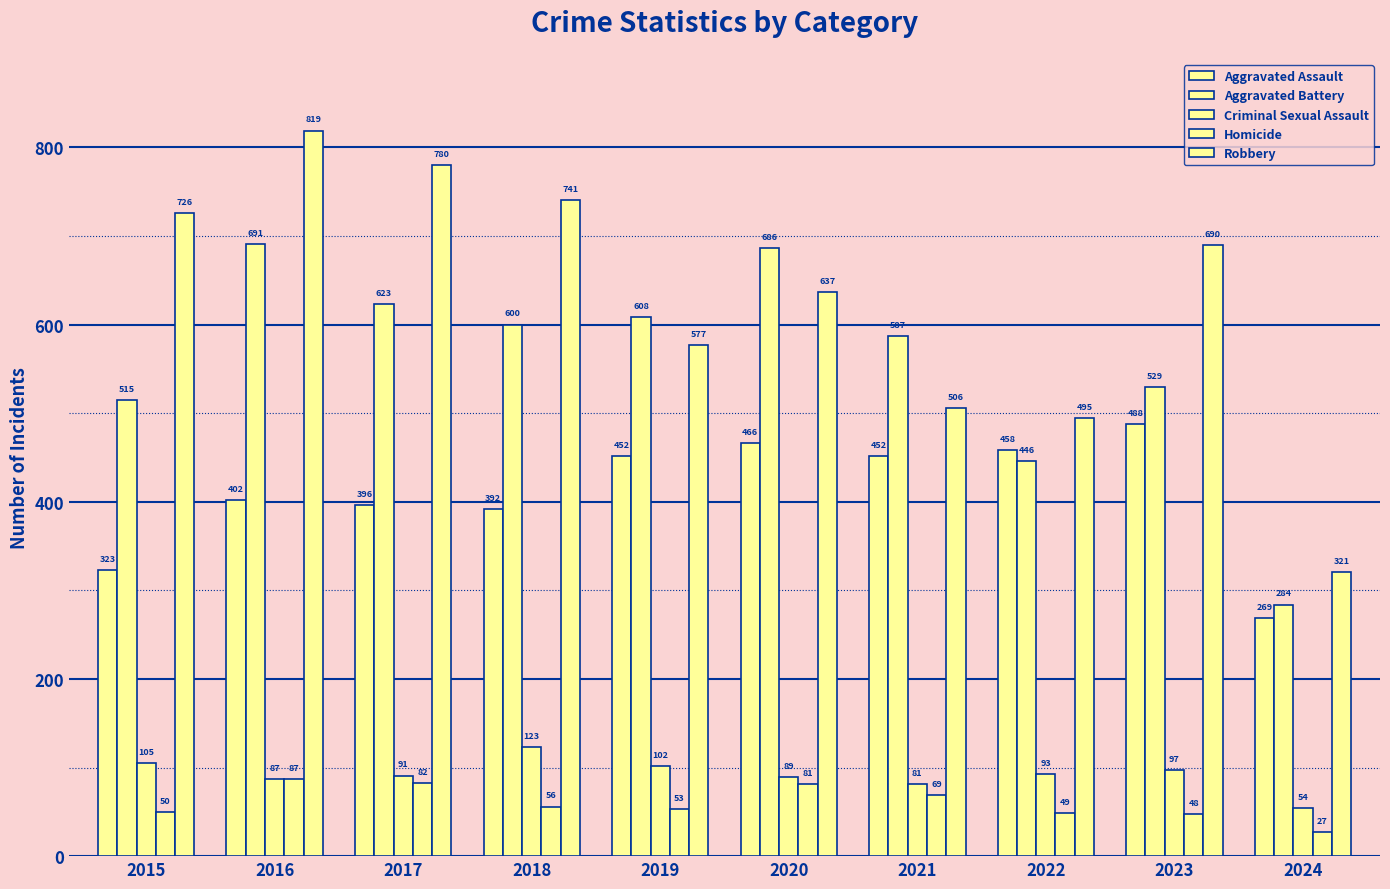

Does the chart contain stacked bars?

No